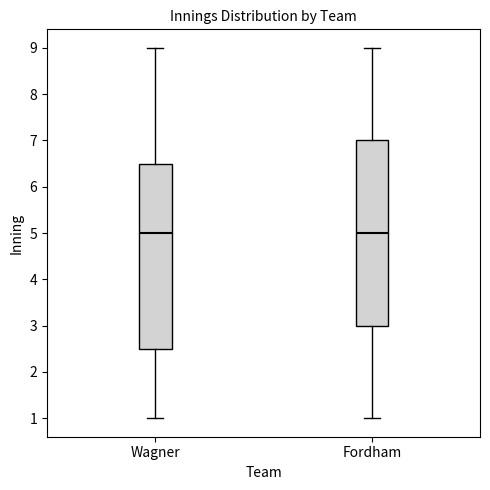

Reading left to right, read every box against the y-axis: the position of its median line, the range the box covers, and the ends of its whiskers. The values are not printed on the chart, so give them approximately, as read against the axis.

Wagner: median 5.0, box 2.5 to 6.5, whiskers 1.0 to 9.0
Fordham: median 5.0, box 3.0 to 7.0, whiskers 1.0 to 9.0